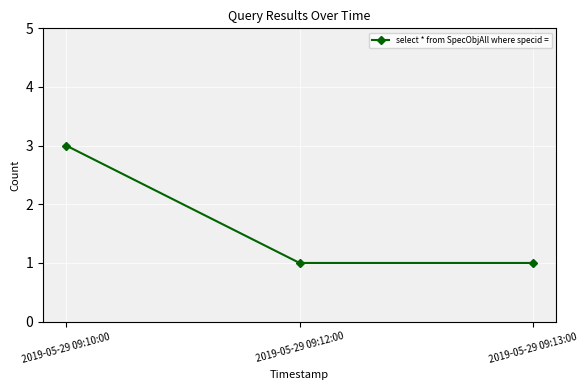

The value at 2019-05-29 09:13:00 is 2. True or false?

False